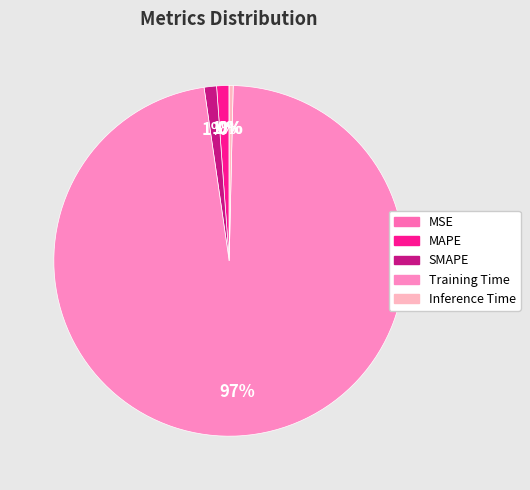

Count the number of slices in the pie.

5